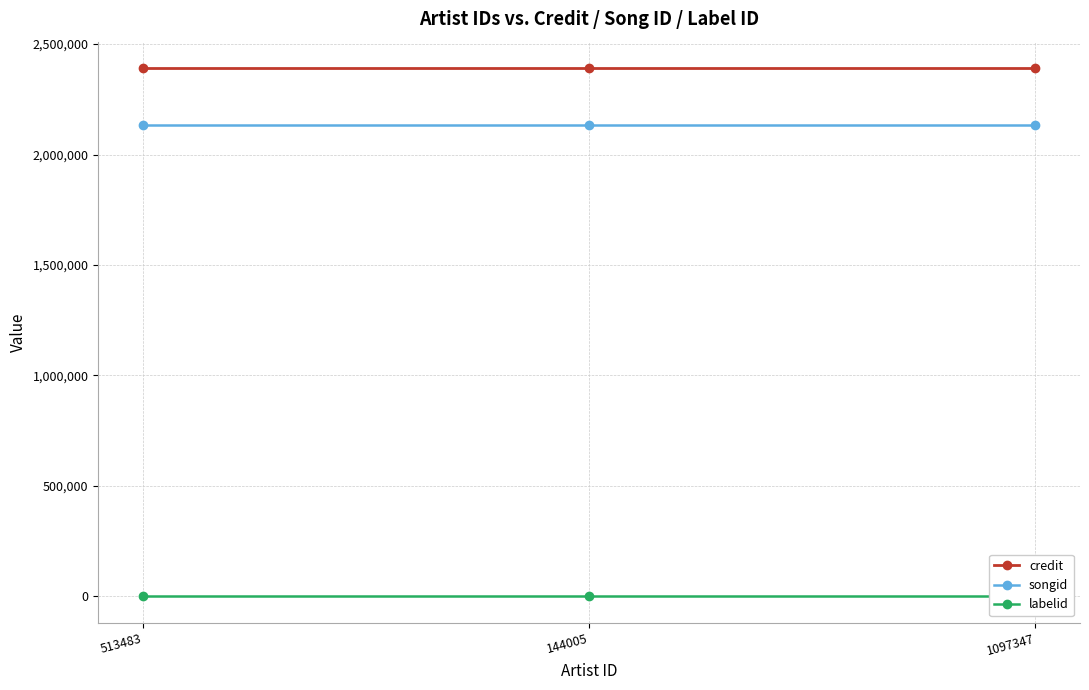

Reading right to left, list all the values displayed in this chart.

credit: 1097347=2391514	144005=2391514	513483=2391514
songid: 1097347=2132676	144005=2132676	513483=2132676
labelid: 1097347=-1	144005=-1	513483=-1